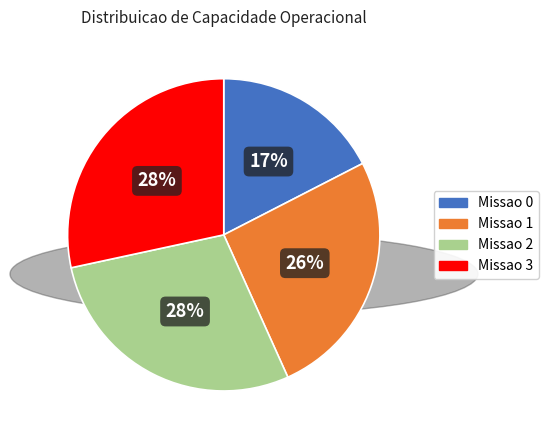

Which category has the smallest portion of the pie?

Missao 0